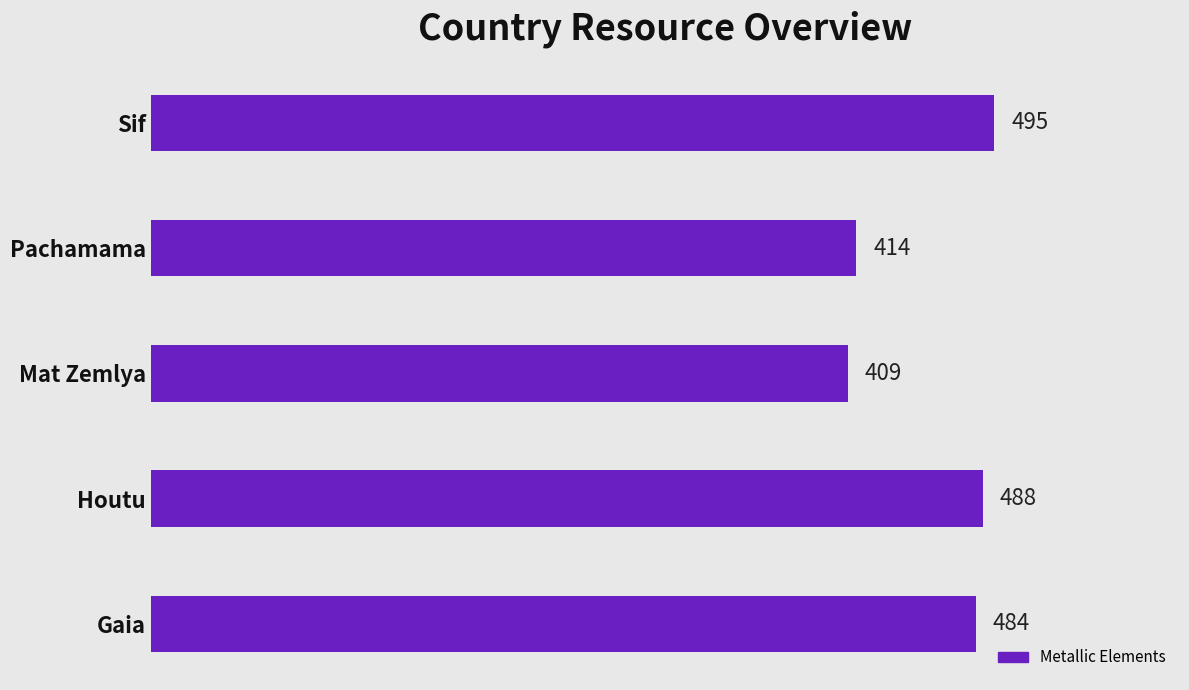

Are the bars grouped side by side (vs. stacked)?

No